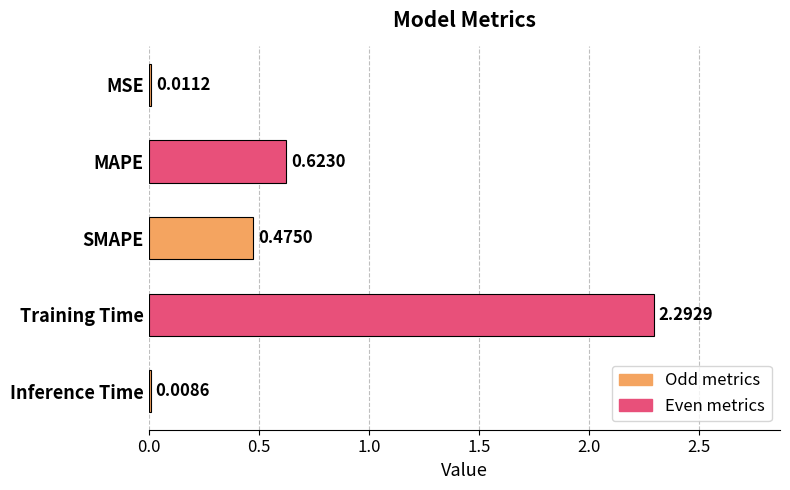

Which has a higher value, MAPE or Training Time?

Training Time